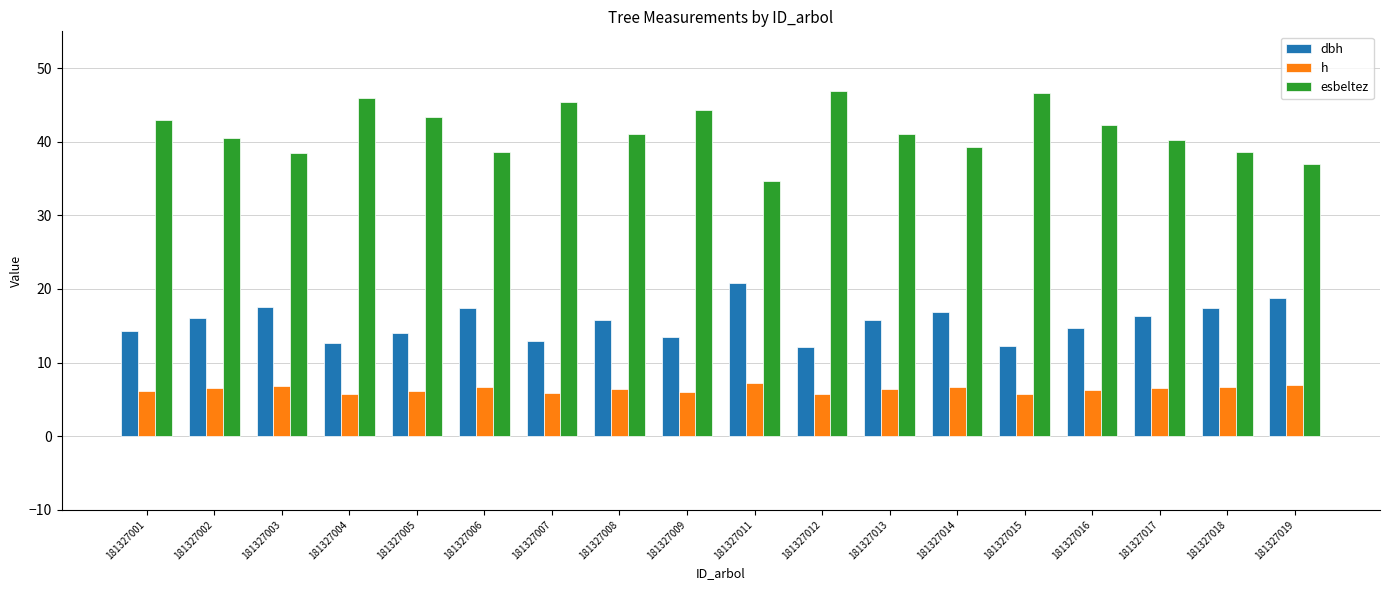

What is the total value across all series at 181327007?

64.1